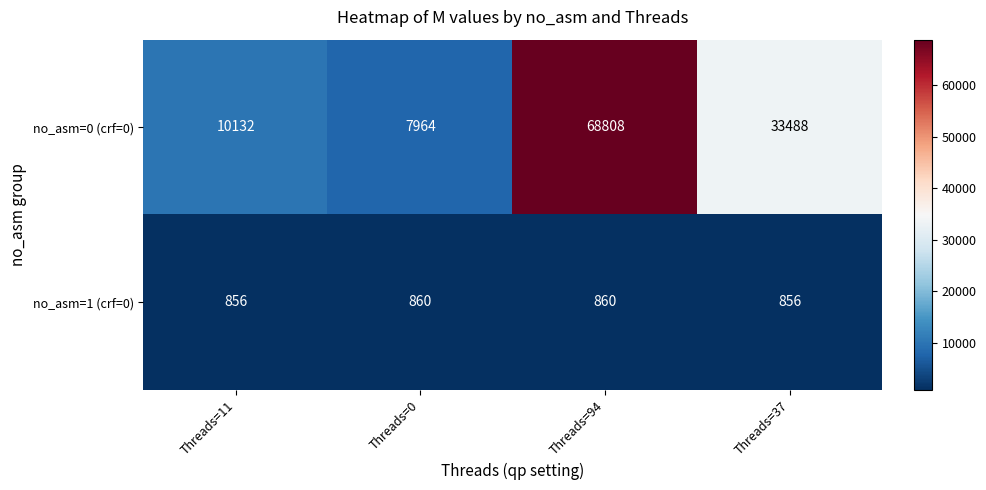

Reading left to right, extract all data points from this chart.

no_asm=0 (crf=0): 10132	7964	68808	33488
no_asm=1 (crf=0): 856	860	860	856